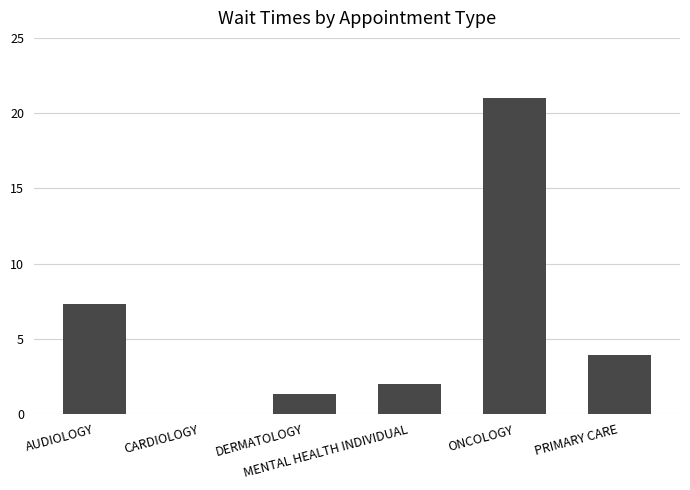

Reading right to left, list all the values displayed in this chart.

PRIMARY CARE=3.9	ONCOLOGY=21.0	MENTAL HEALTH INDIVIDUAL=2.0	DERMATOLOGY=1.3	CARDIOLOGY=0.0	AUDIOLOGY=7.3